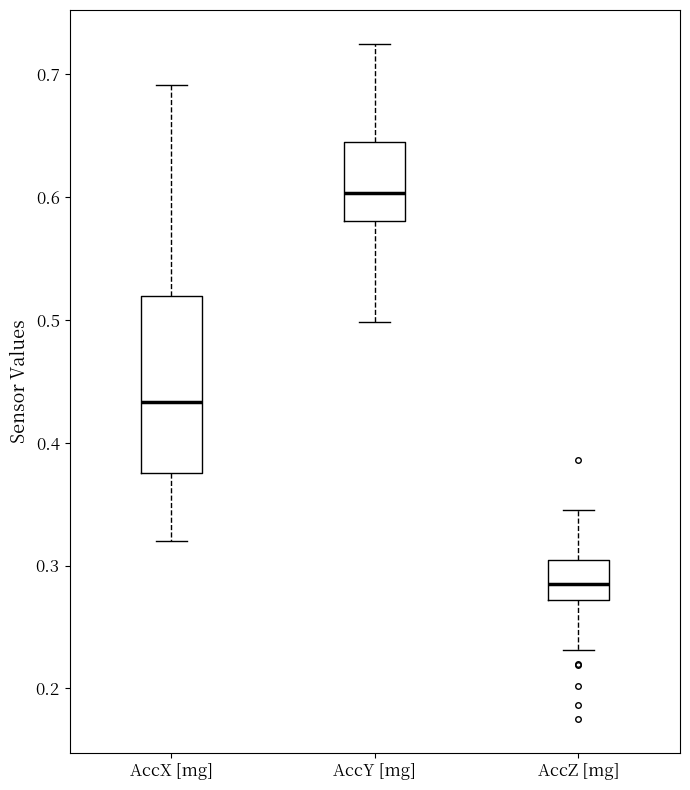

Where does the lower whisker of the box for AccY [mg] end on the y-axis? The values are not printed on the chart, so give them approximately, as read against the axis.

0.50